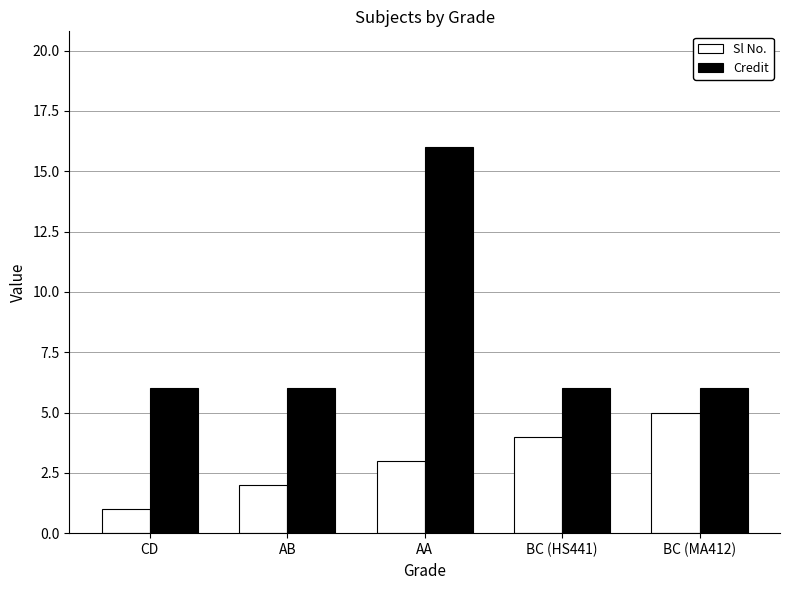

Is it true that Credit equals 8 at AB?

False